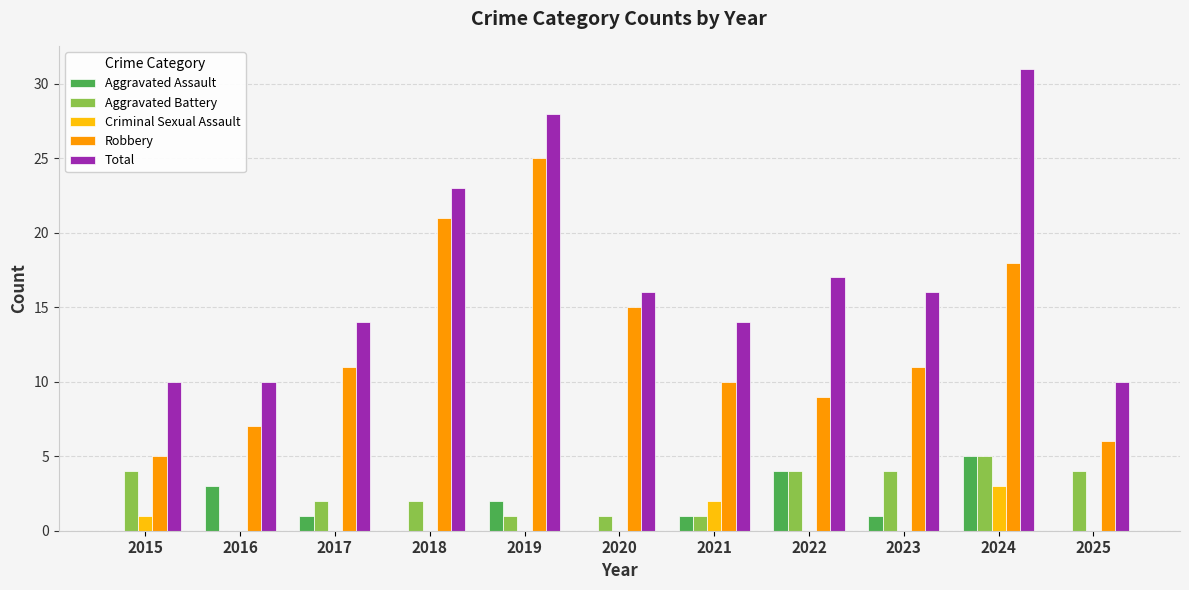

Does the chart contain stacked bars?

No